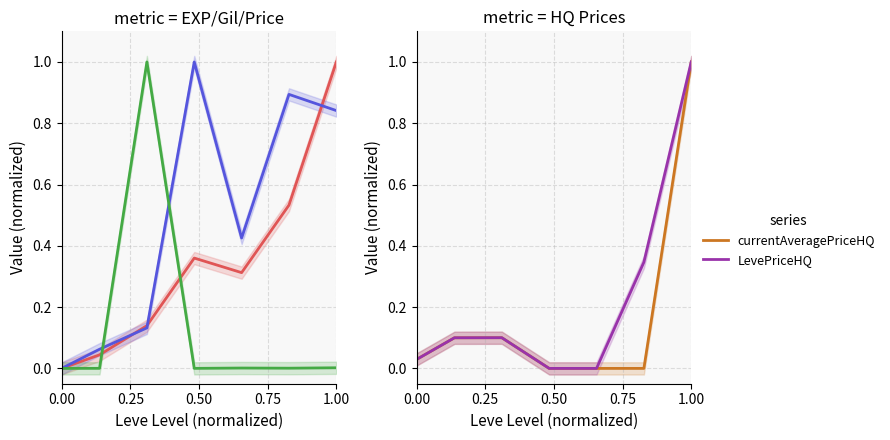

Which category has the highest value in the LevePriceHQ series?

1.00